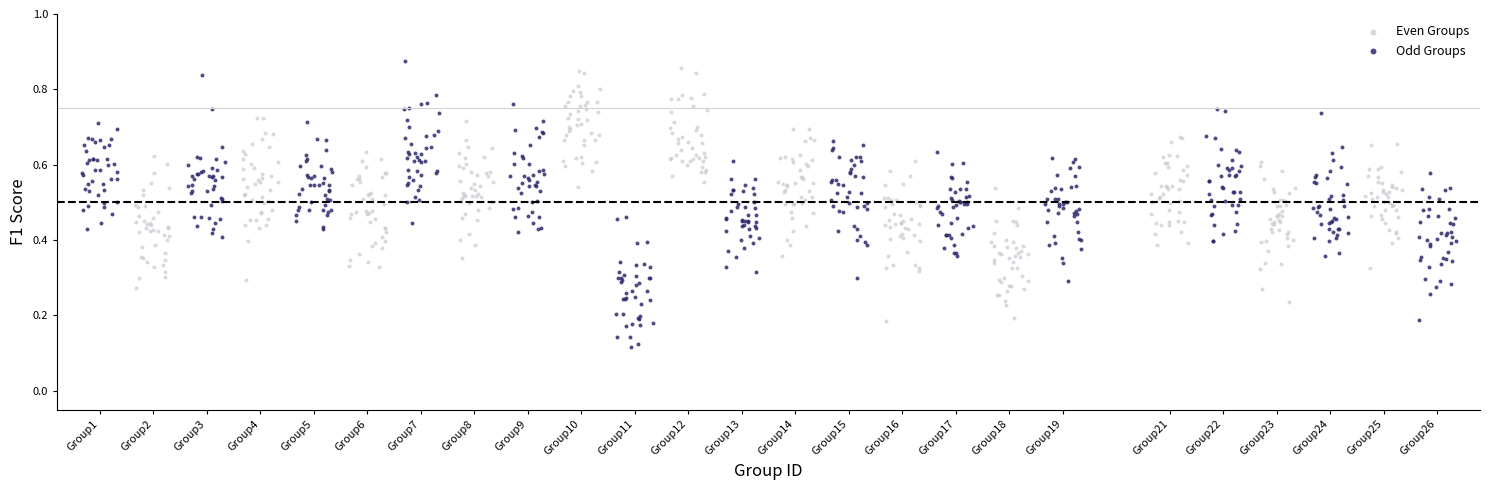

Which series reaches the maximum Y coordinate?

Odd Groups